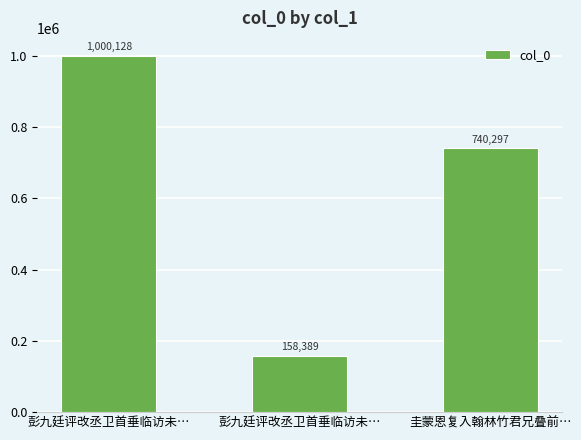

How many bars are there in total?

3